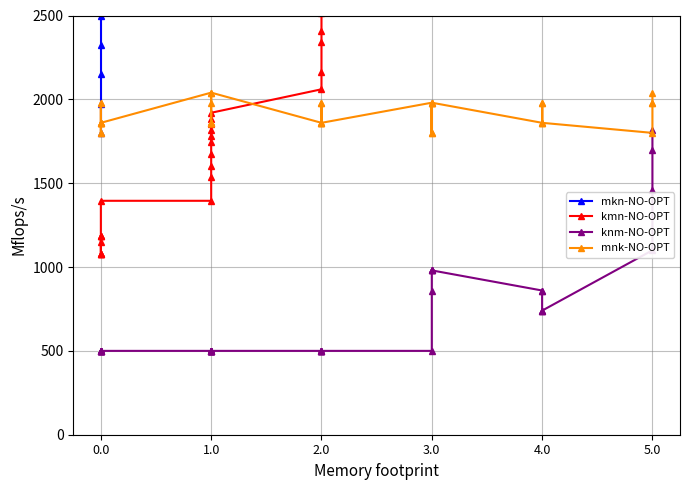

What are all the series names shown in the legend?

mkn-NO-OPT, kmn-NO-OPT, knm-NO-OPT, mnk-NO-OPT